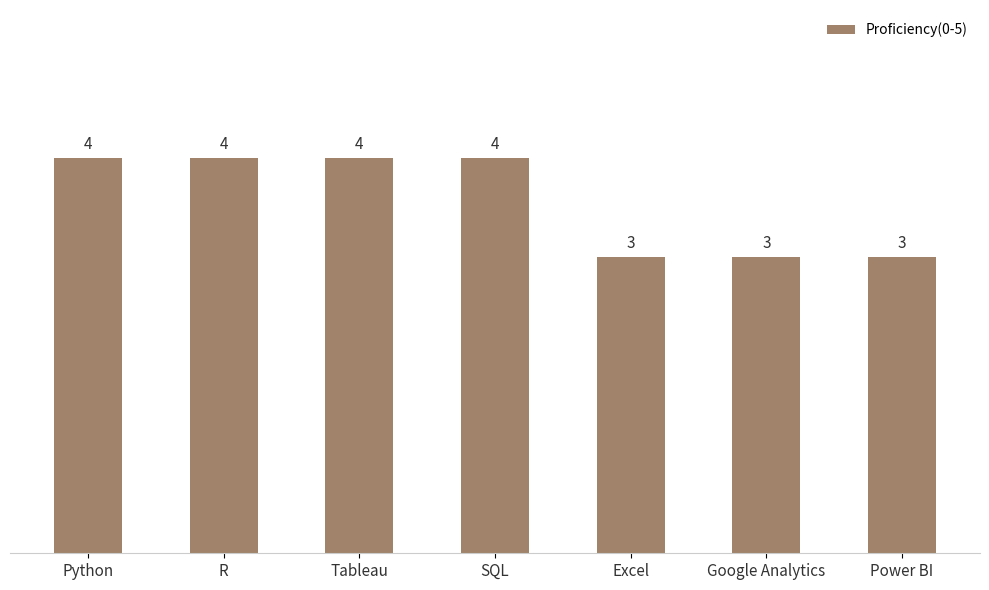

How many values are between 3 and 4?

7